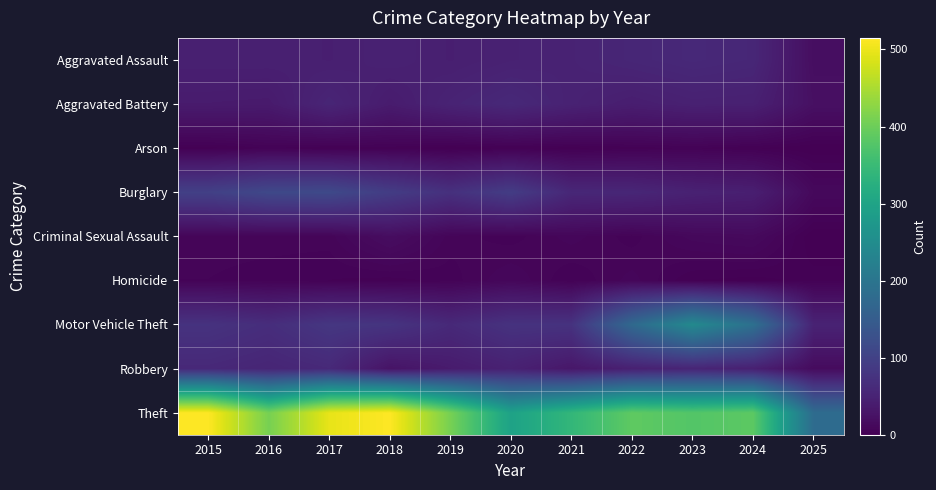

What is the difference between the highest and lowest values at 2015?

514